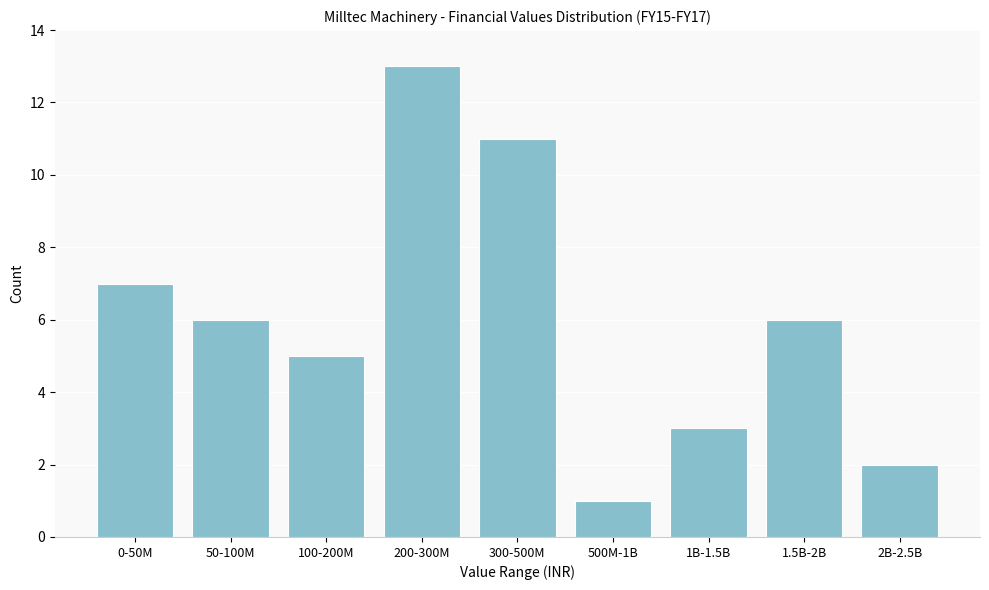

Reading right to left, what are all the values shown in this chart?

2B-2.5B=2	1.5B-2B=6	1B-1.5B=3	500M-1B=1	300-500M=11	200-300M=13	100-200M=5	50-100M=6	0-50M=7